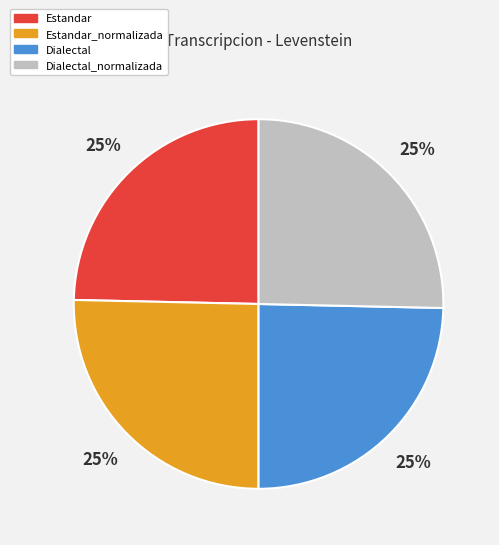

What is the ratio of the value at Estandar to the value at Dialectal?

1.0